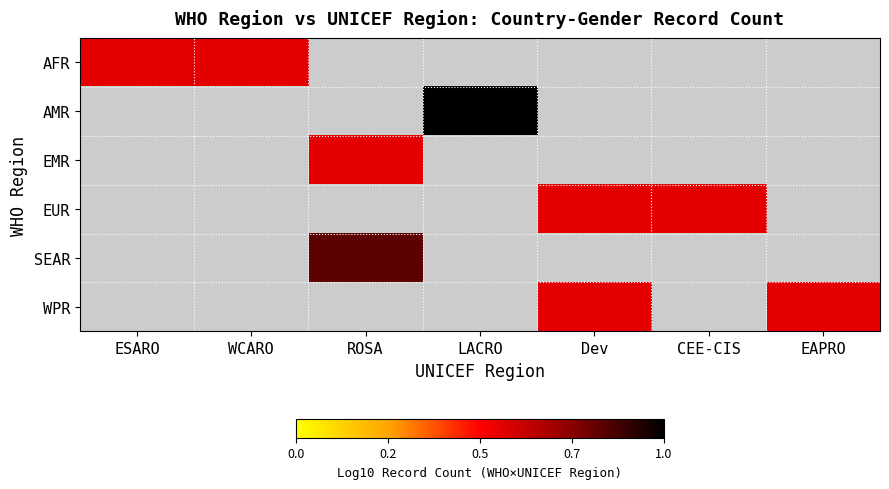

Is the value of EUR at CEE-CIS greater than the value of SEAR at CEE-CIS?

No